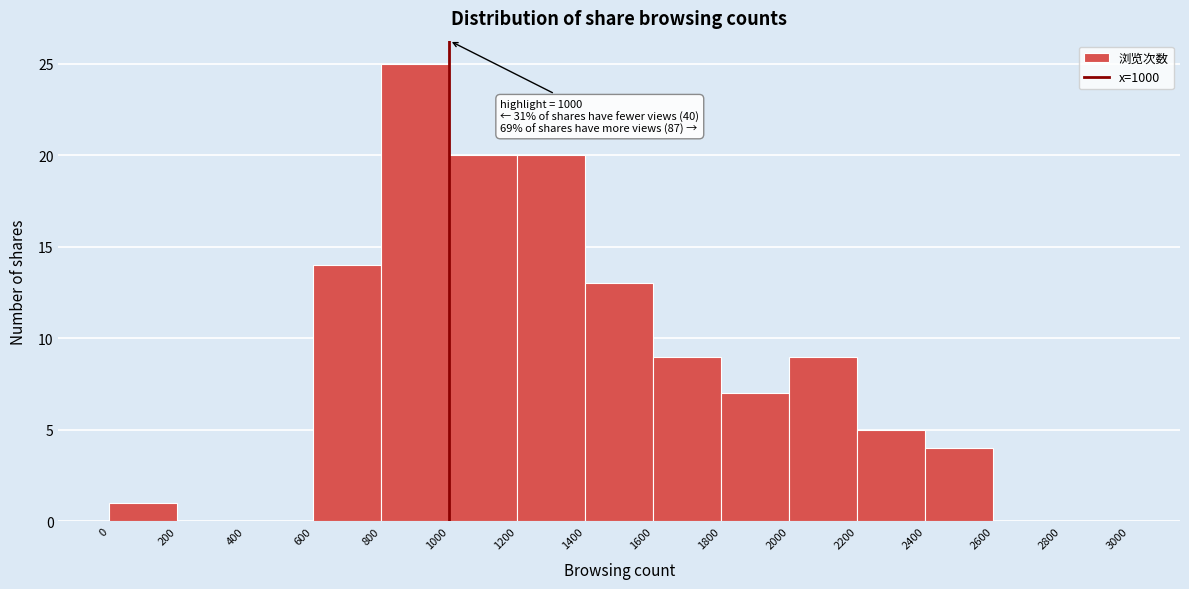

Which range on the x-axis has the tallest bar?

800 to 1000